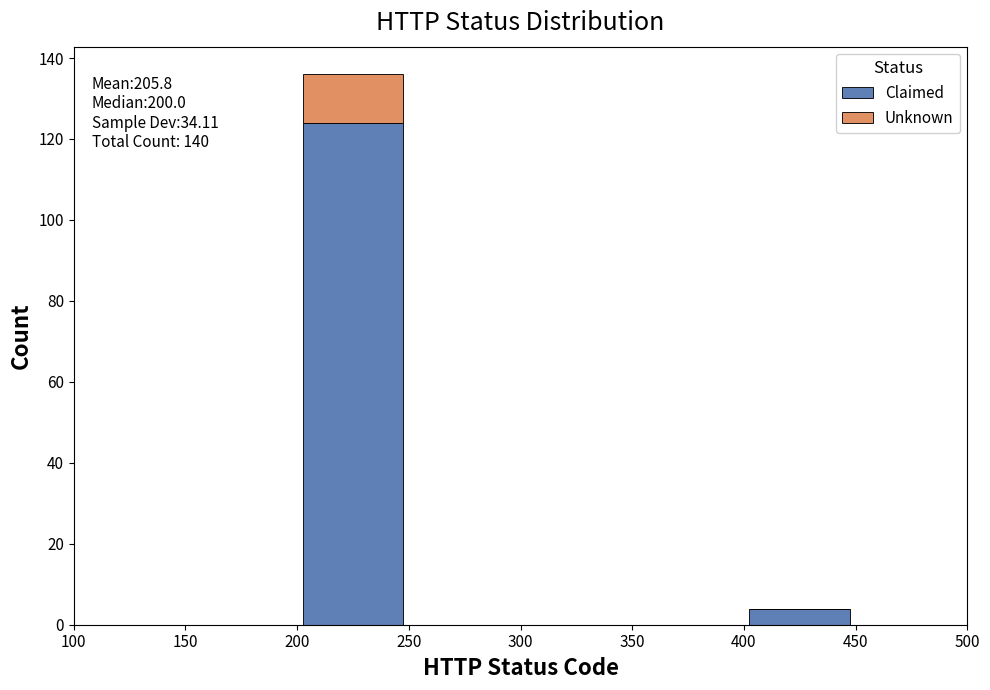

Which range on the x-axis has the tallest stacked bar (by total height)?

200 to 250